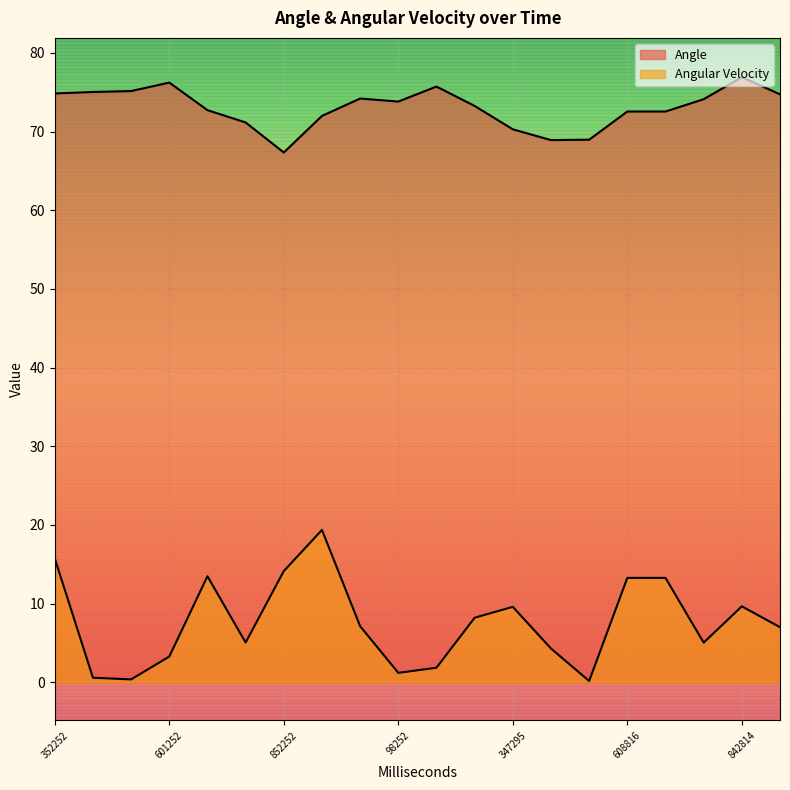

How many lines are shown in the chart?

2